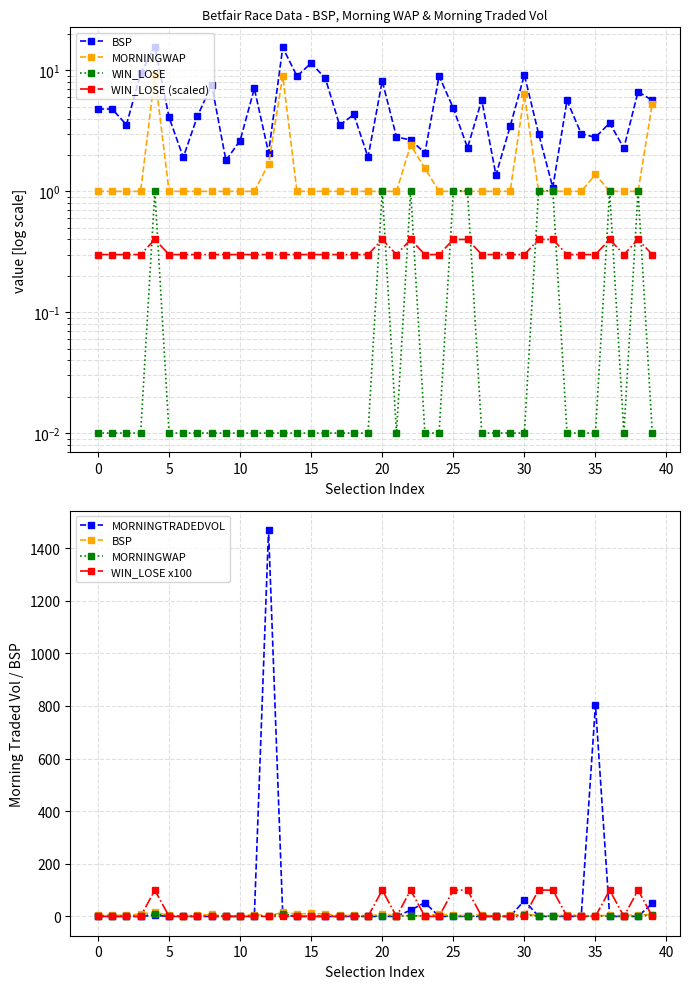

True or false: MORNINGTRADEDVOL has a value of 1953.5 at 12.

False